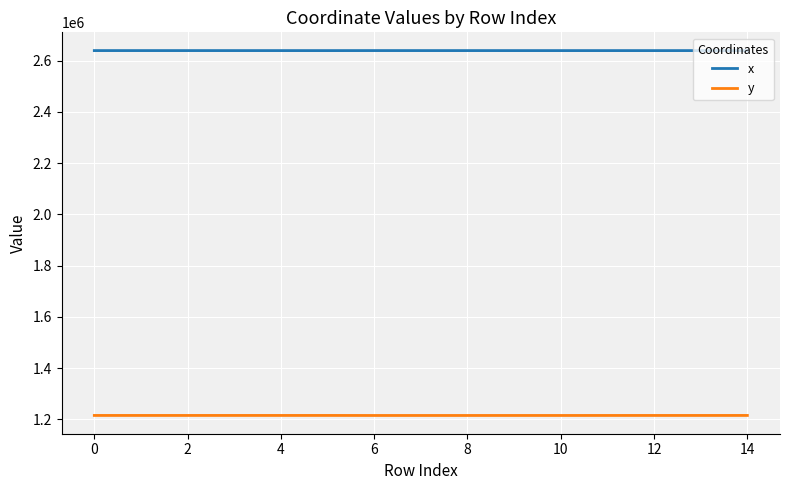

True or false: y and x intersect in this chart.

False